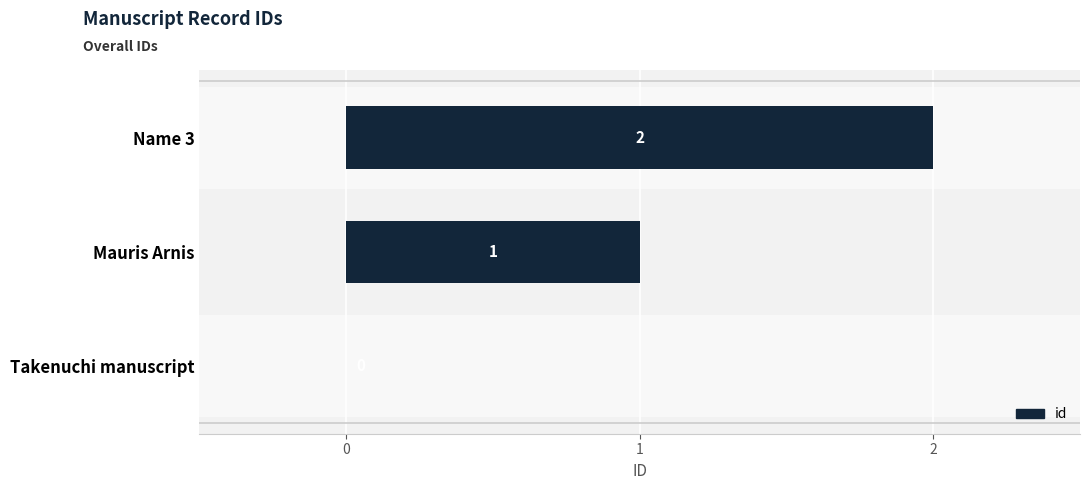

Which label corresponds to the largest value in the chart?

Name 3